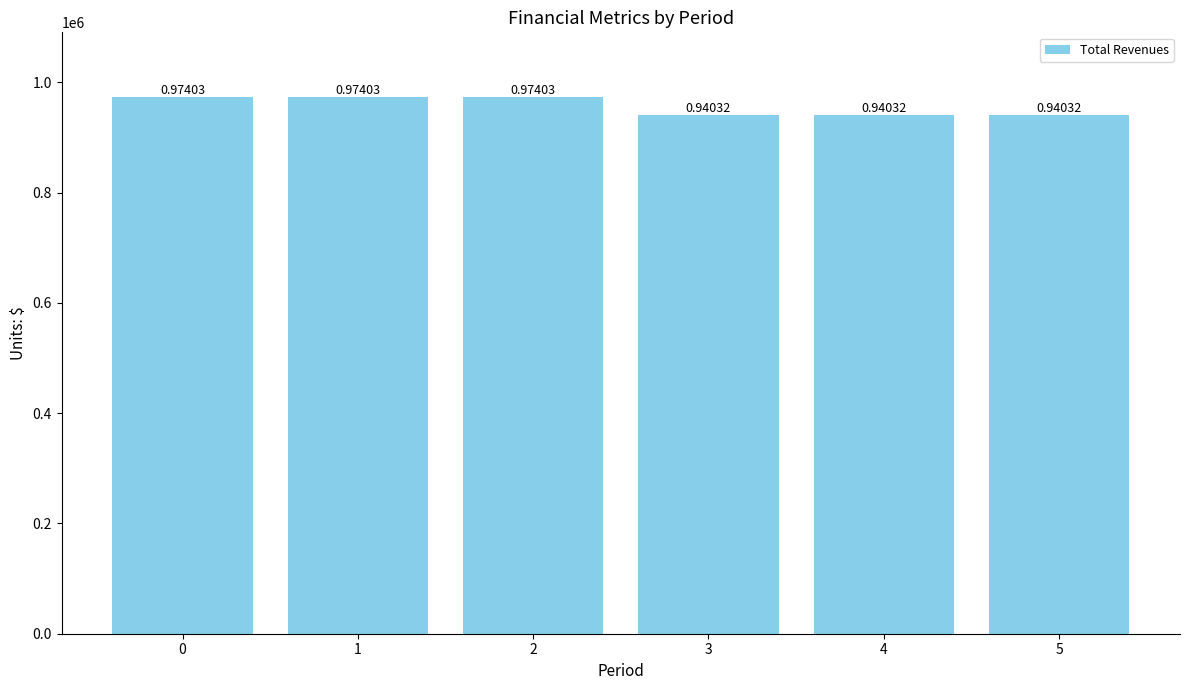

Rank the categories by value from highest to lowest.

0, 1, 2, 5, 3, 4